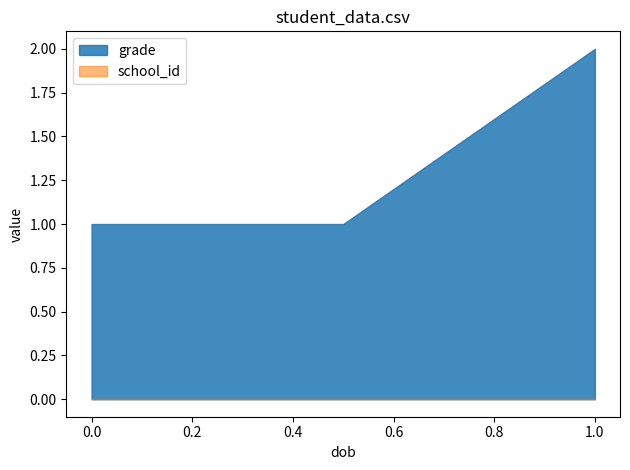

What is the sum of all grade values?

4